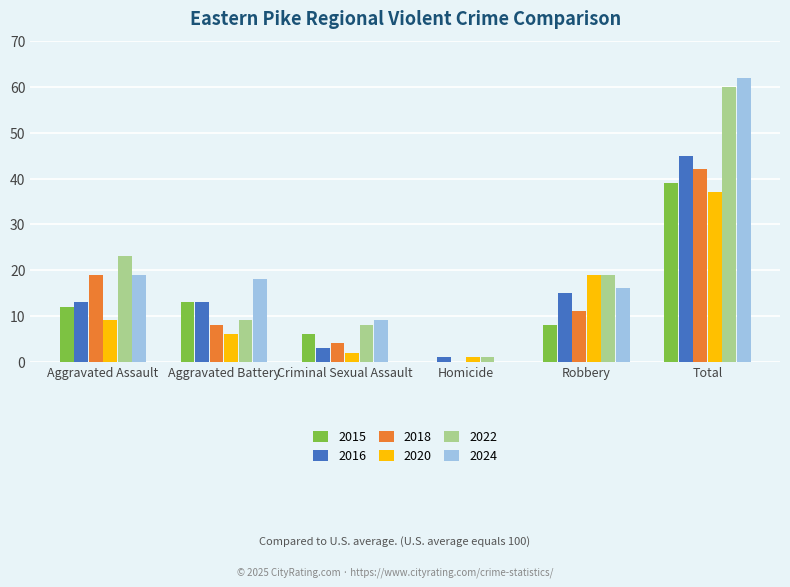

The value of 2024 at Robbery is 16. True or false?

True